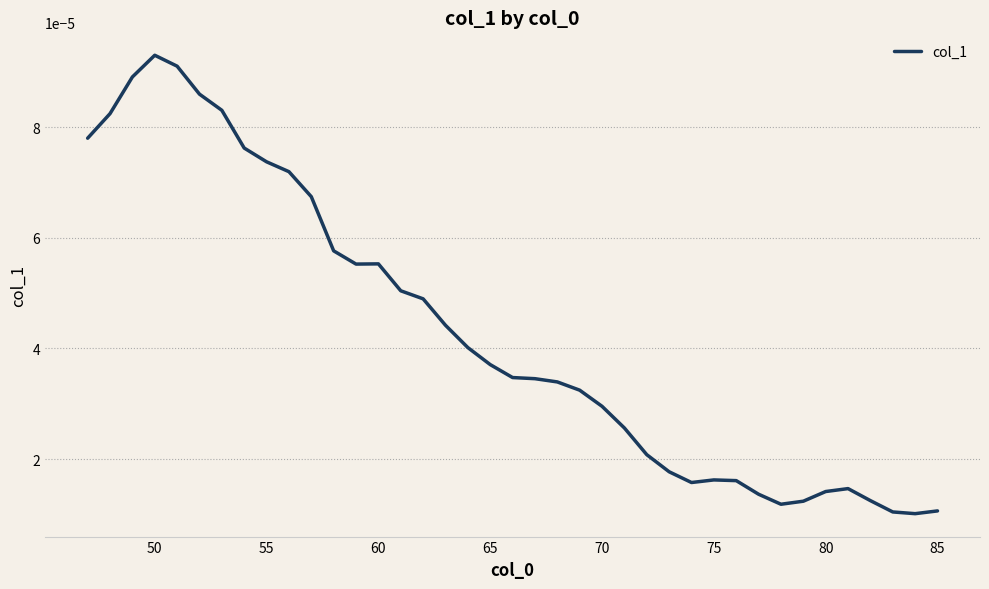

True or false: there are more than 0 points higher than both neighbors.

True